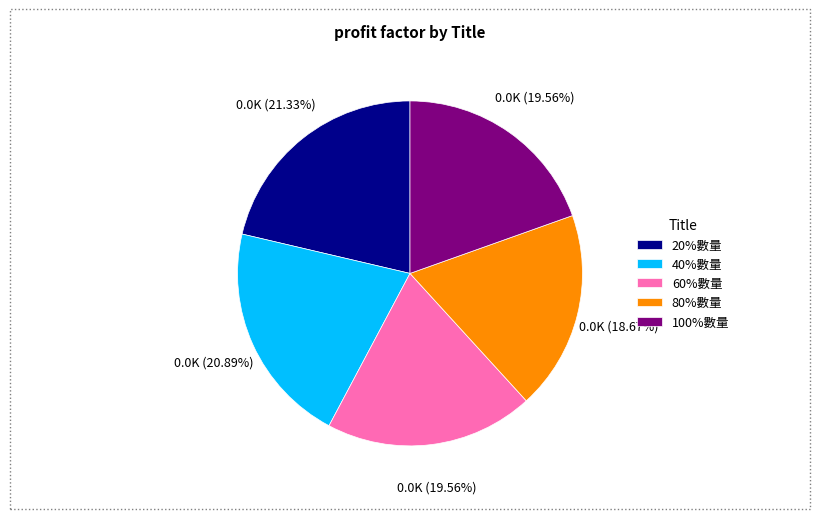

Approximately how many times larger is the value at 100%數量 compared to 40%數量?

0.9